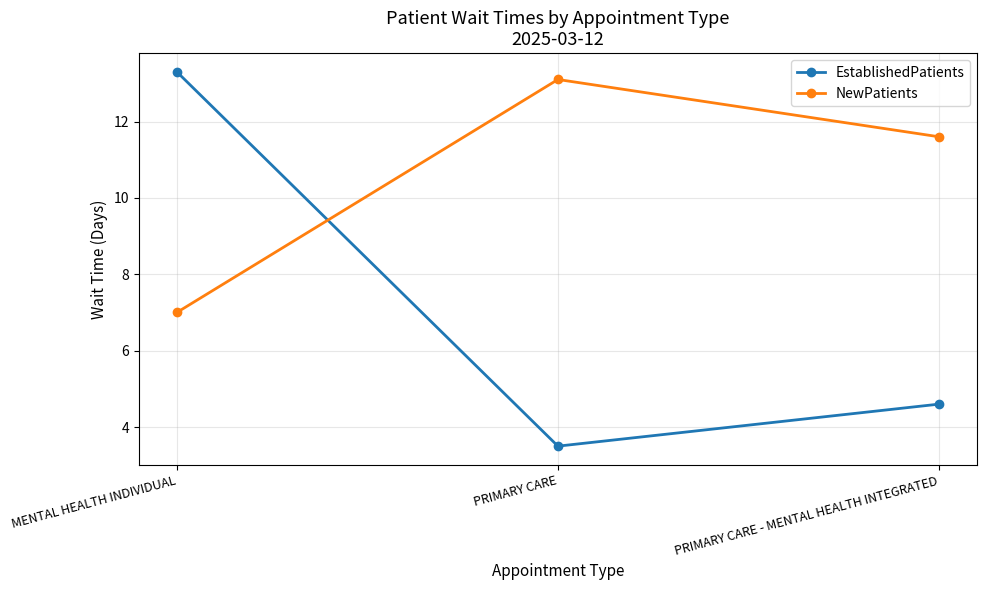

Where does the EstablishedPatients series first go above 4?

MENTAL HEALTH INDIVIDUAL